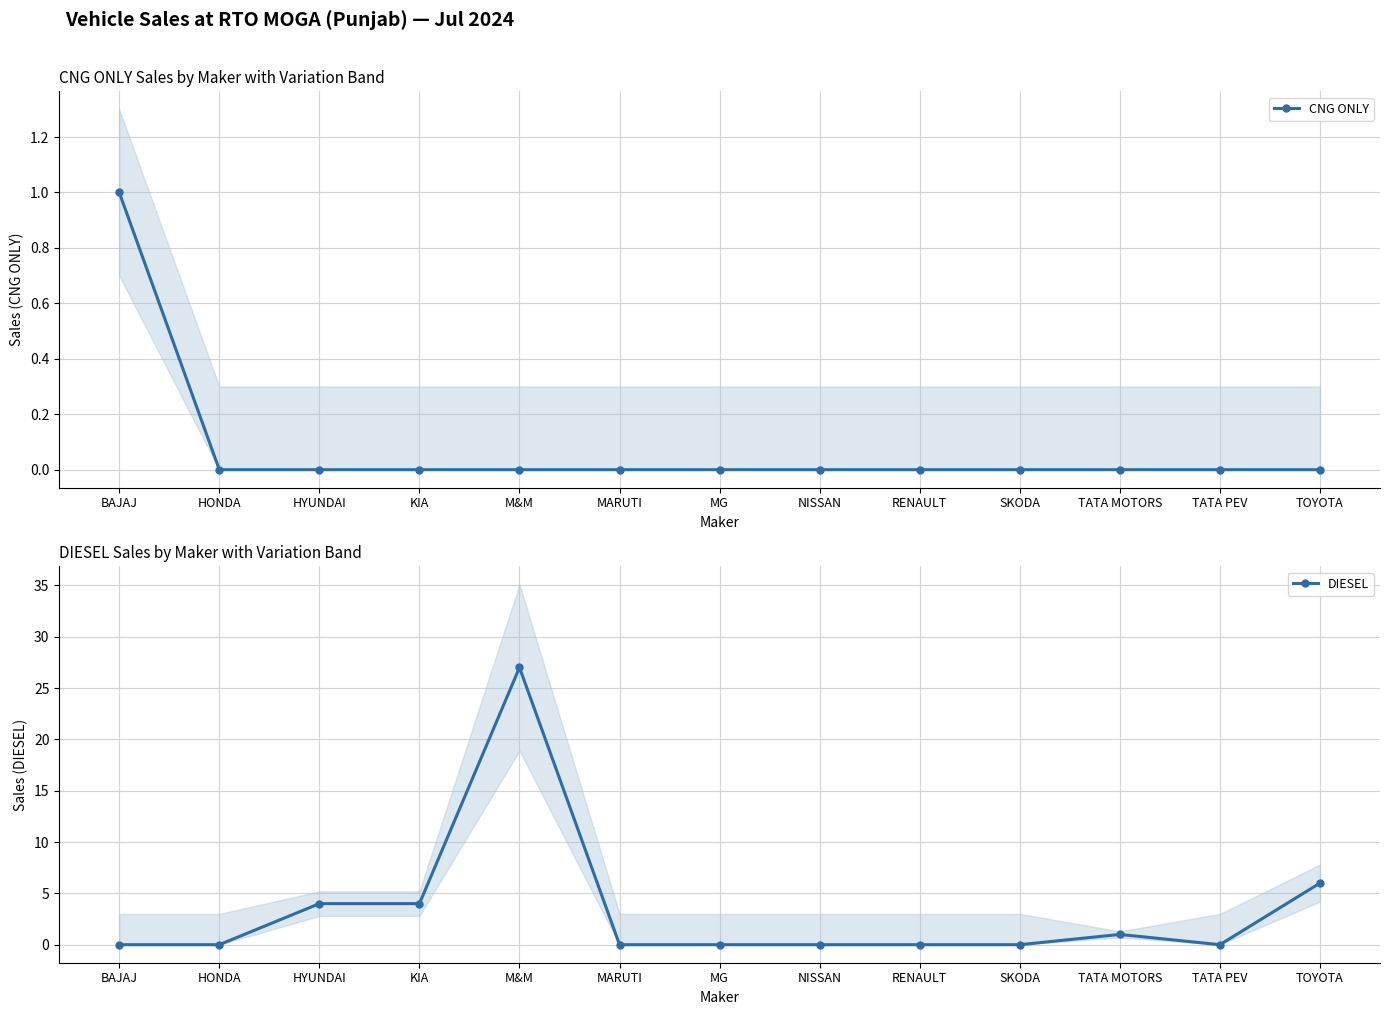

True or false: DIESEL and CNG ONLY intersect in this chart.

False